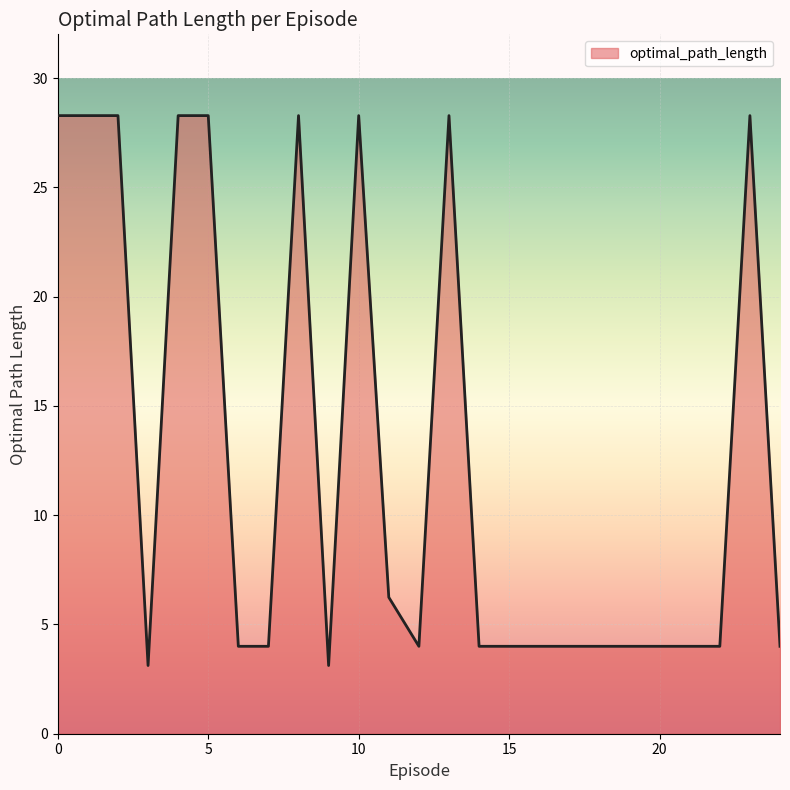

What is the minimum value shown in the chart?

3.1